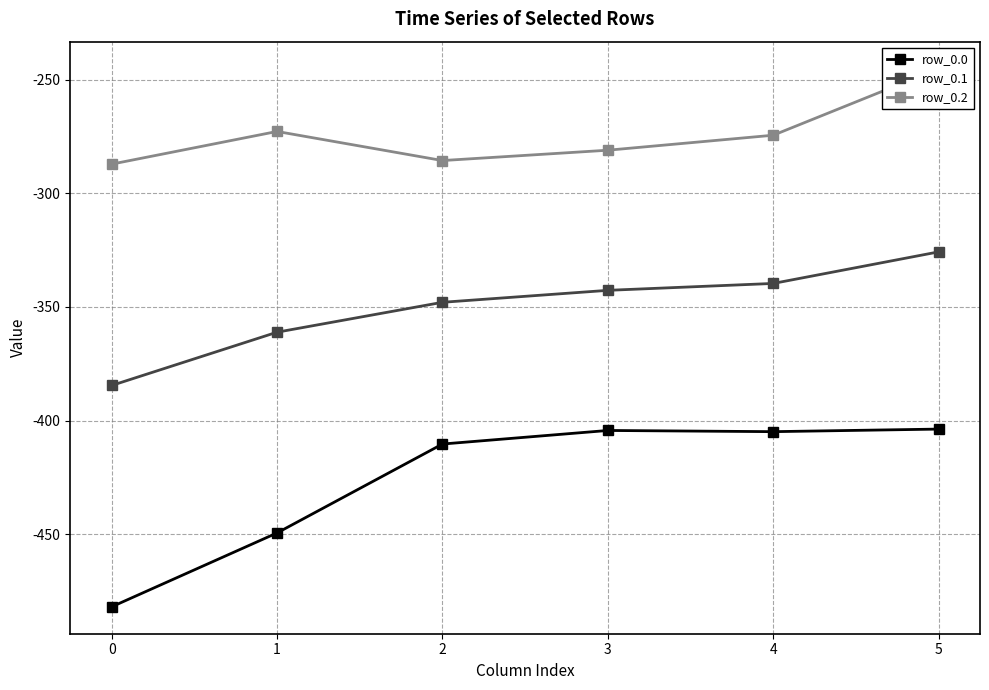

The value of row_0.2 at 2 is -285.5. True or false?

True